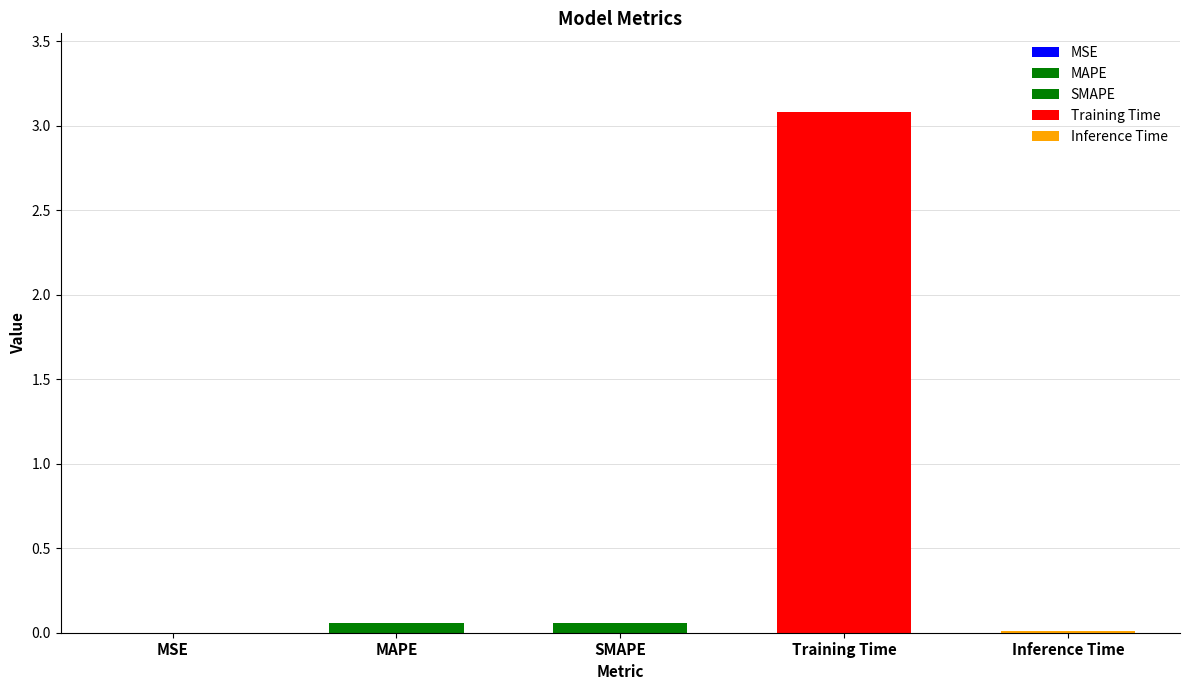

Between MAPE and MSE, which is larger?

MAPE